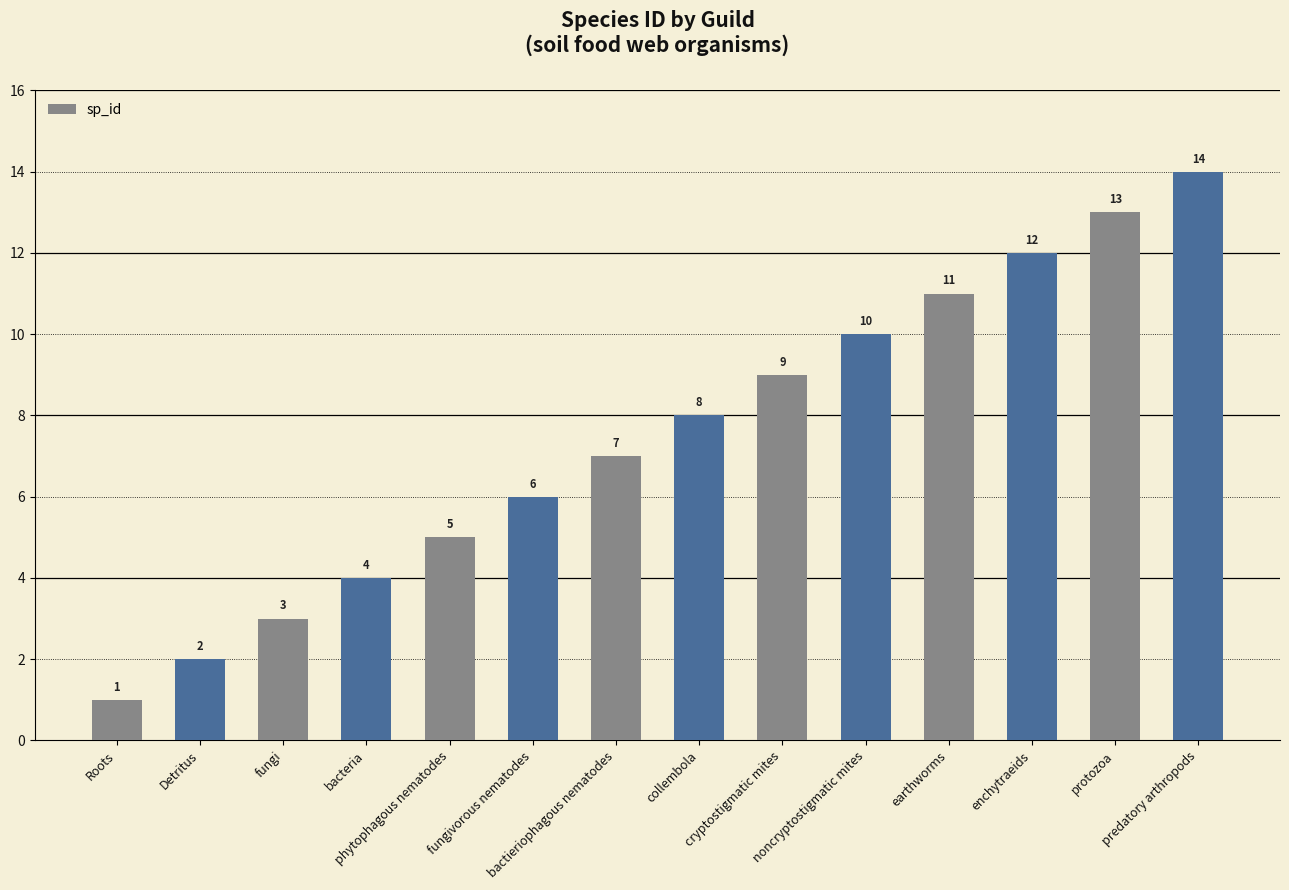

Approximately how many times larger is the value at bacteria compared to cryptostigmatic mites?

0.4